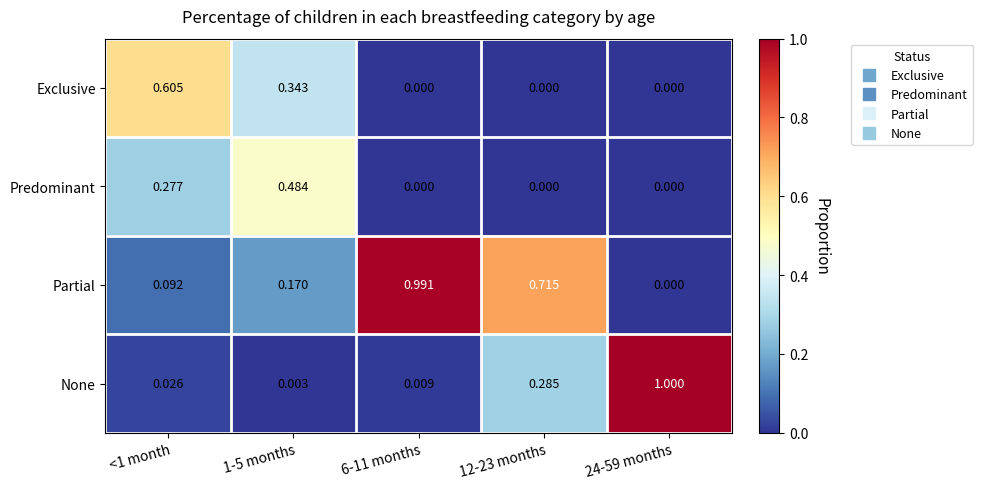

List the series in order of their overall mean, lowest first.

Predominant, Exclusive, None, Partial